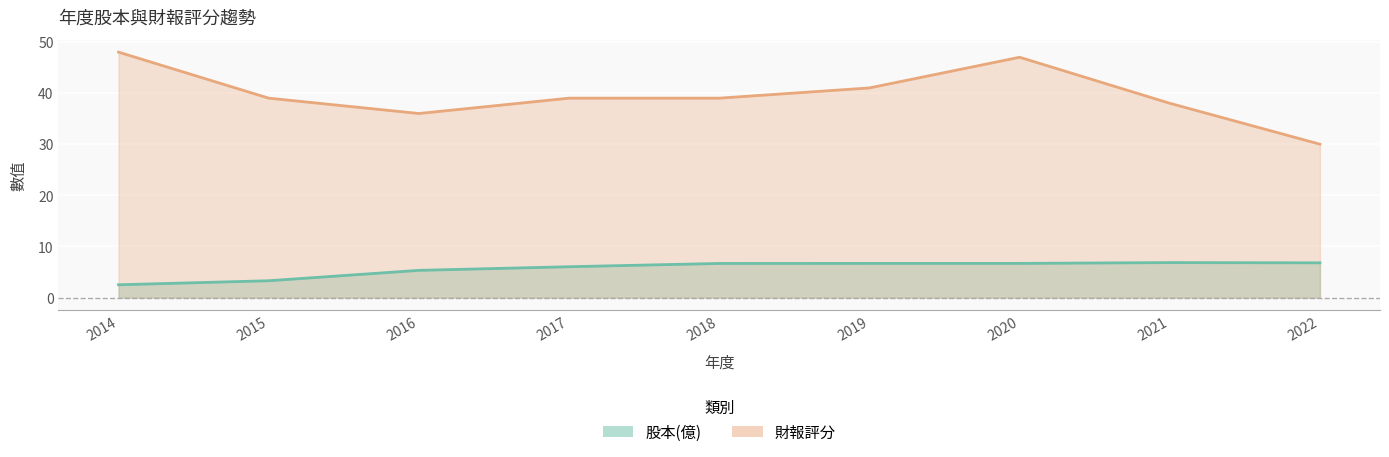

At which category is the sum across all series the highest?

2020